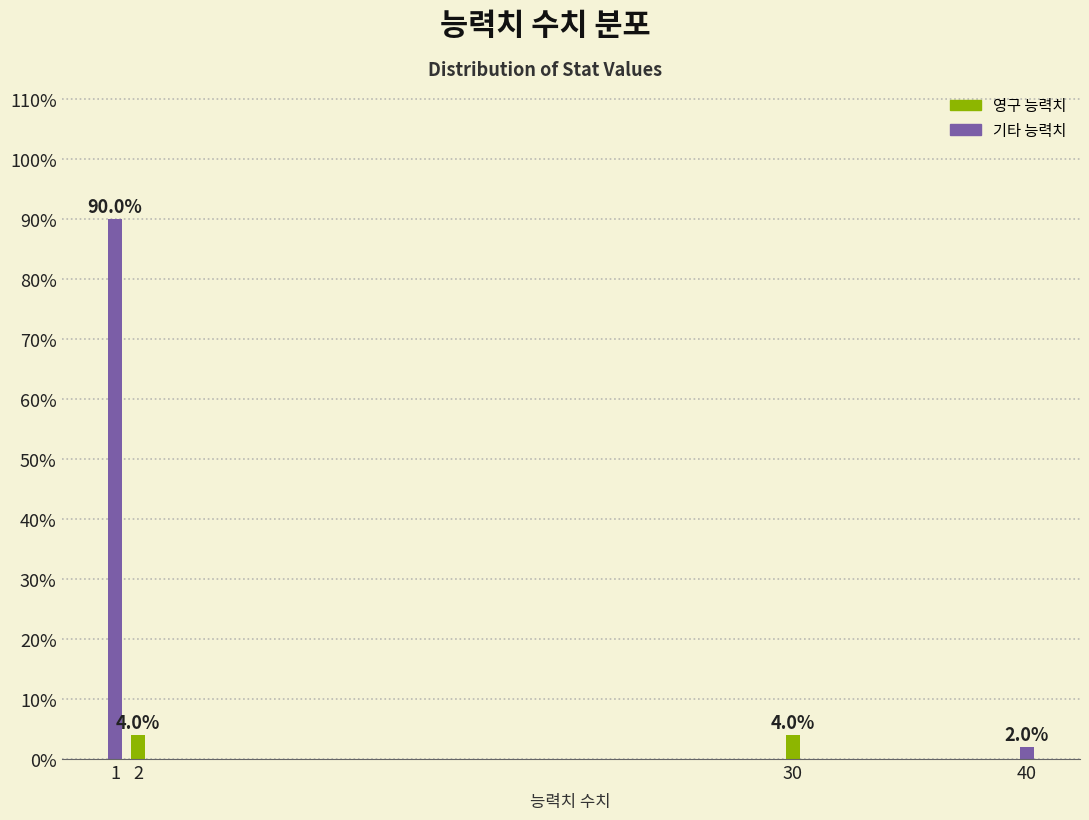

Reading left to right, transcribe all the data shown in this chart.

90	4	4	2